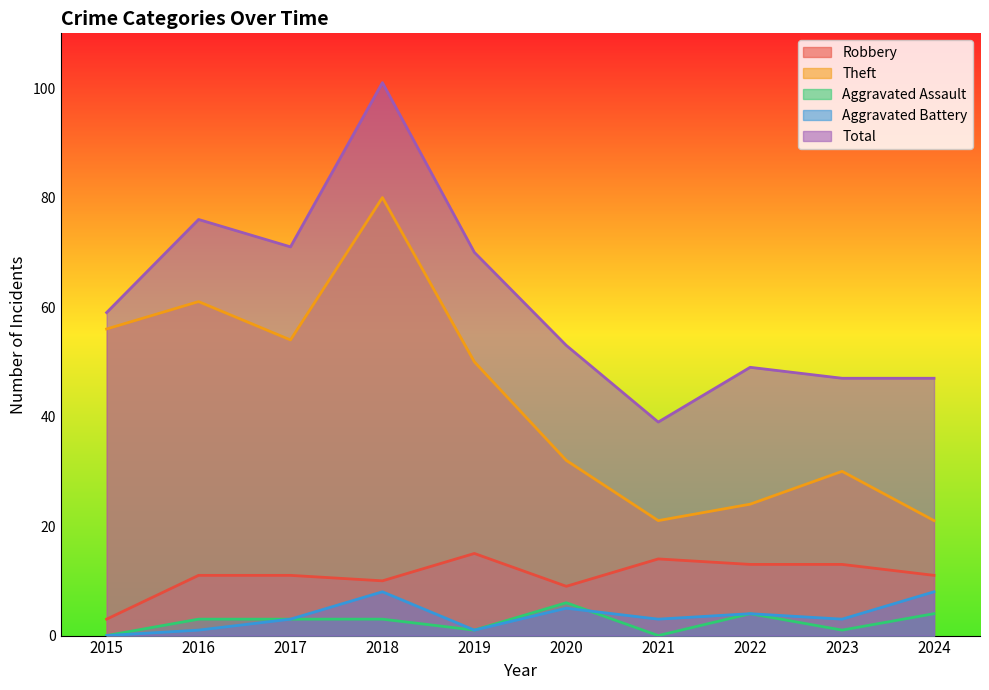

What is the value of the Theft point at the 8th from the left?

24